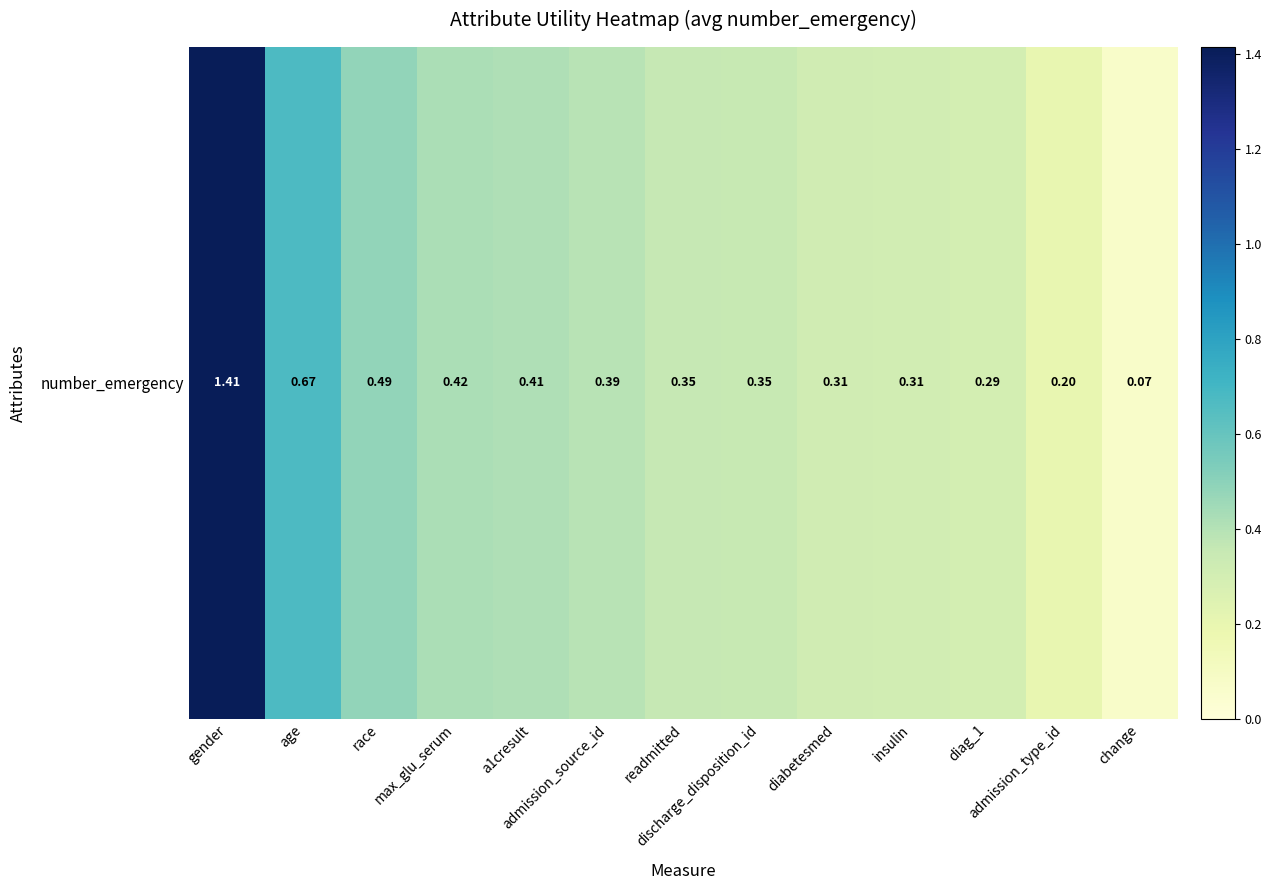

At which category does the chart reach its peak across all series?

gender